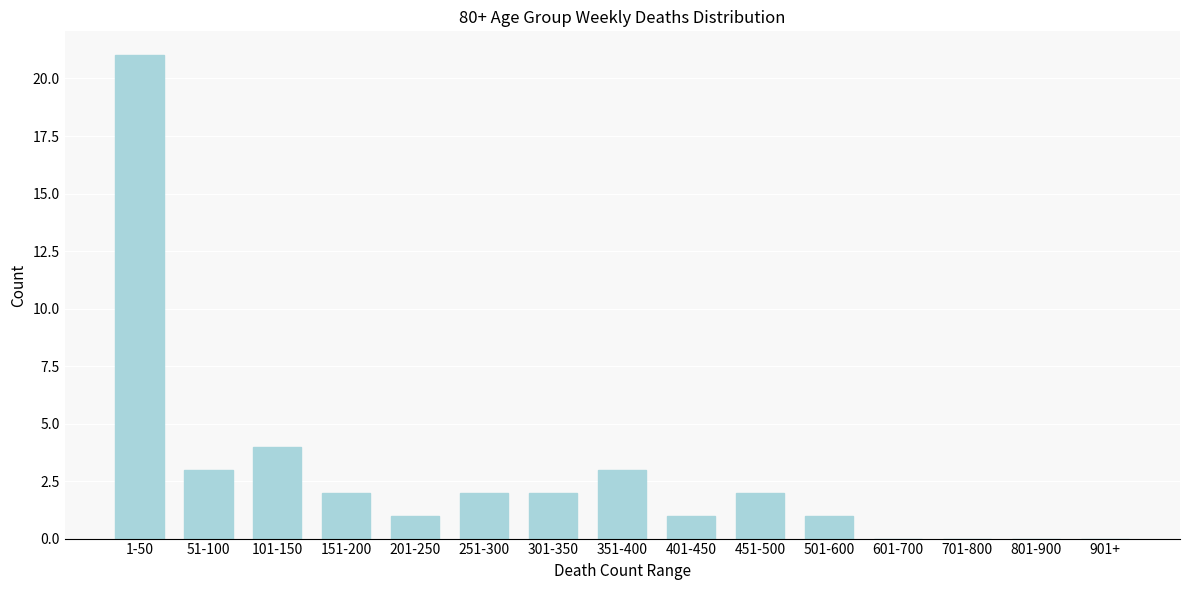

Reading left to right, list all the values displayed in this chart.

1-50=21	51-100=3	101-150=4	151-200=2	201-250=1	251-300=2	301-350=2	351-400=3	401-450=1	451-500=2	501-600=1	601-700=0	701-800=0	801-900=0	901+=0